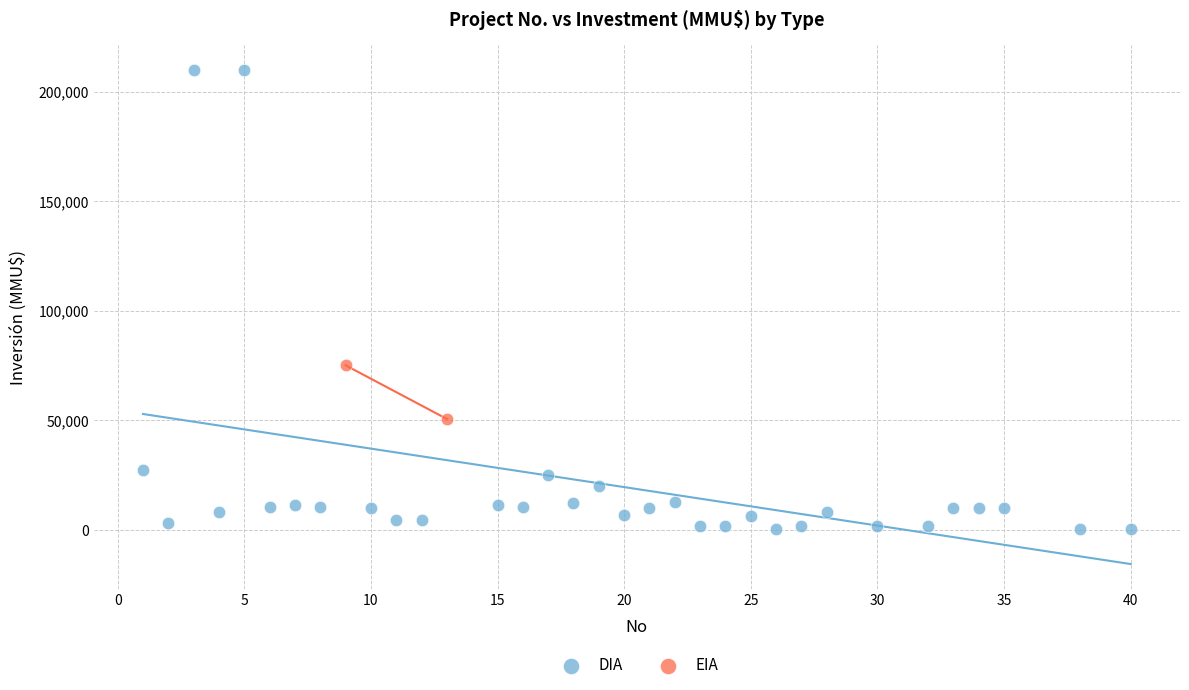

What are all the series names shown in the legend?

DIA, EIA